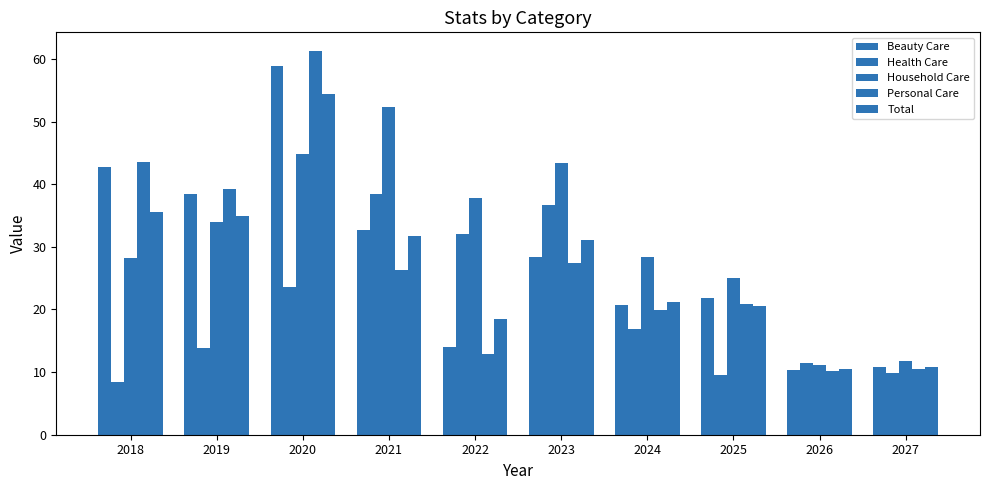

What is the greatest value displayed?

61.2